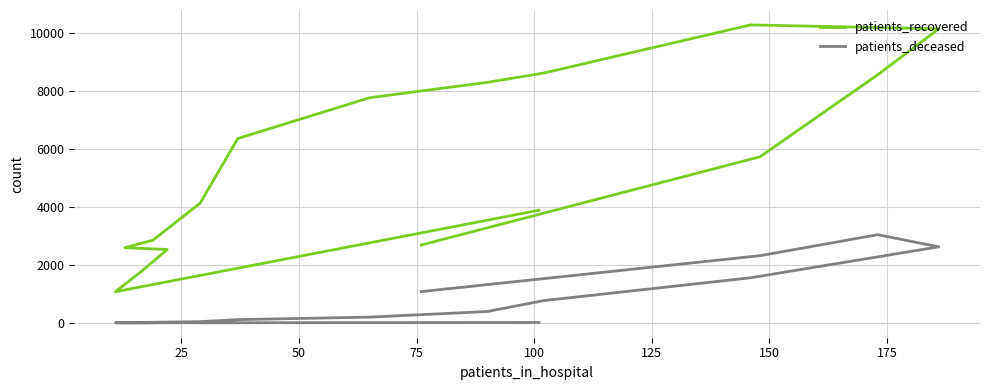

At how many categories does at least one series exceed 830?

16